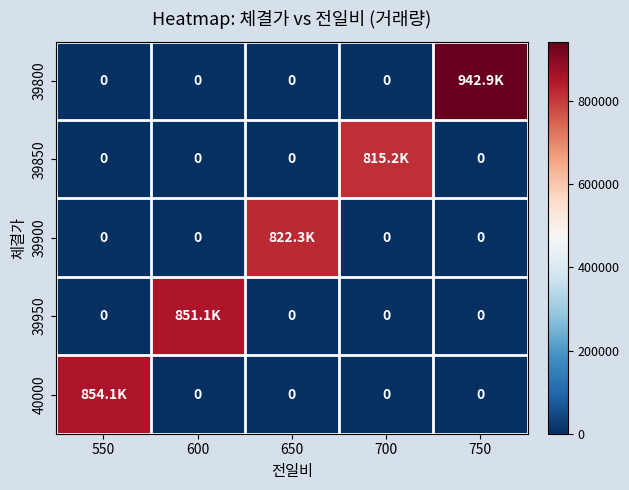

At how many categories does at least one series exceed 351211?

5